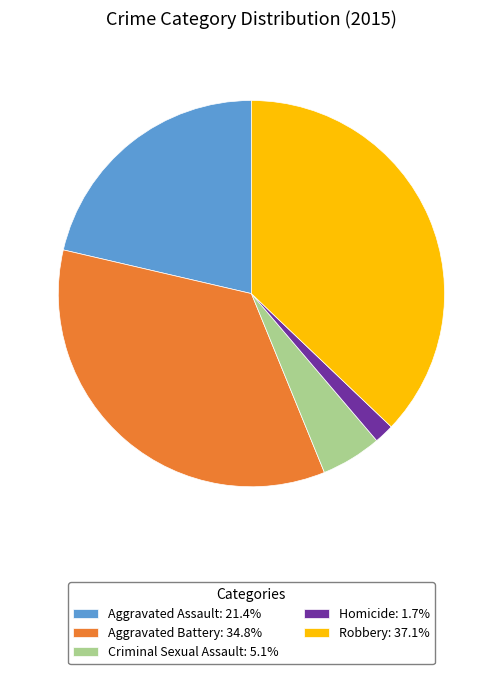

Is Aggravated Assault the majority of the pie?

No